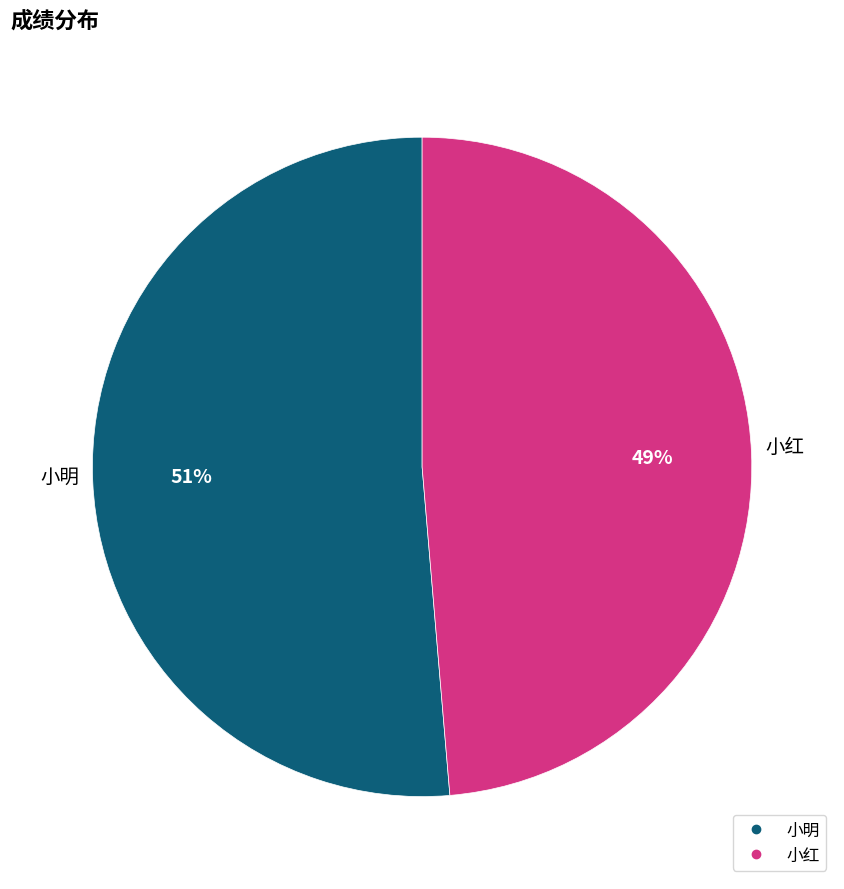

Between 小红 and 小明, which is larger?

小明